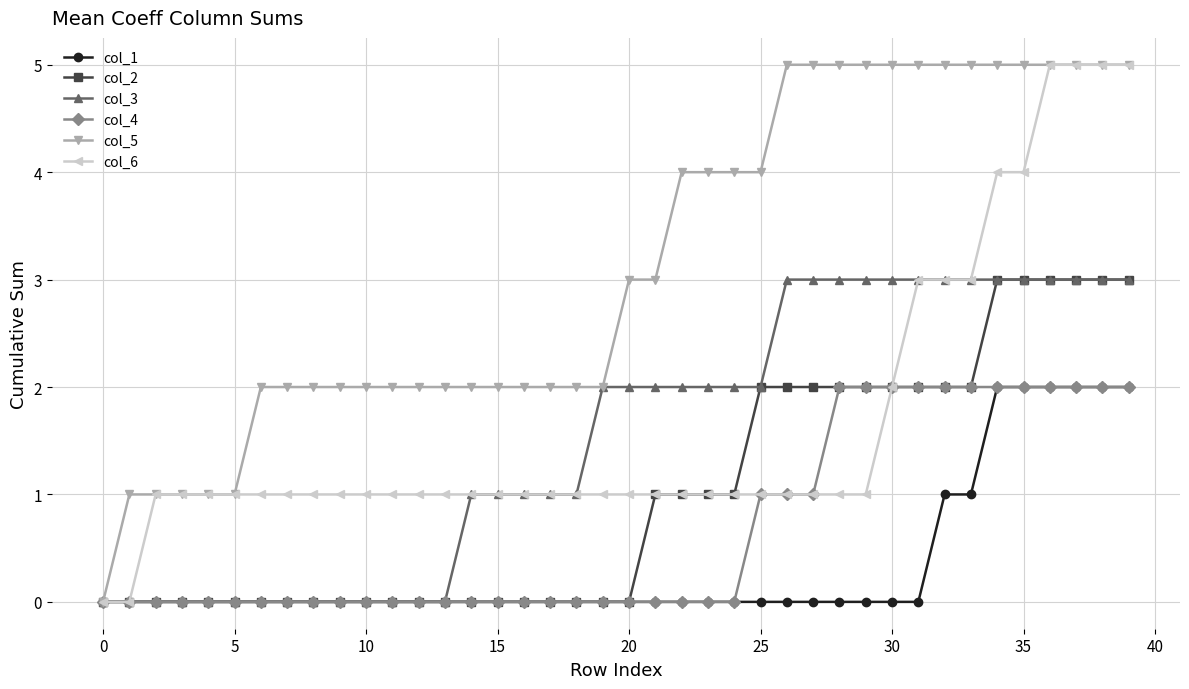

What is the maximum value shown in the chart?

5